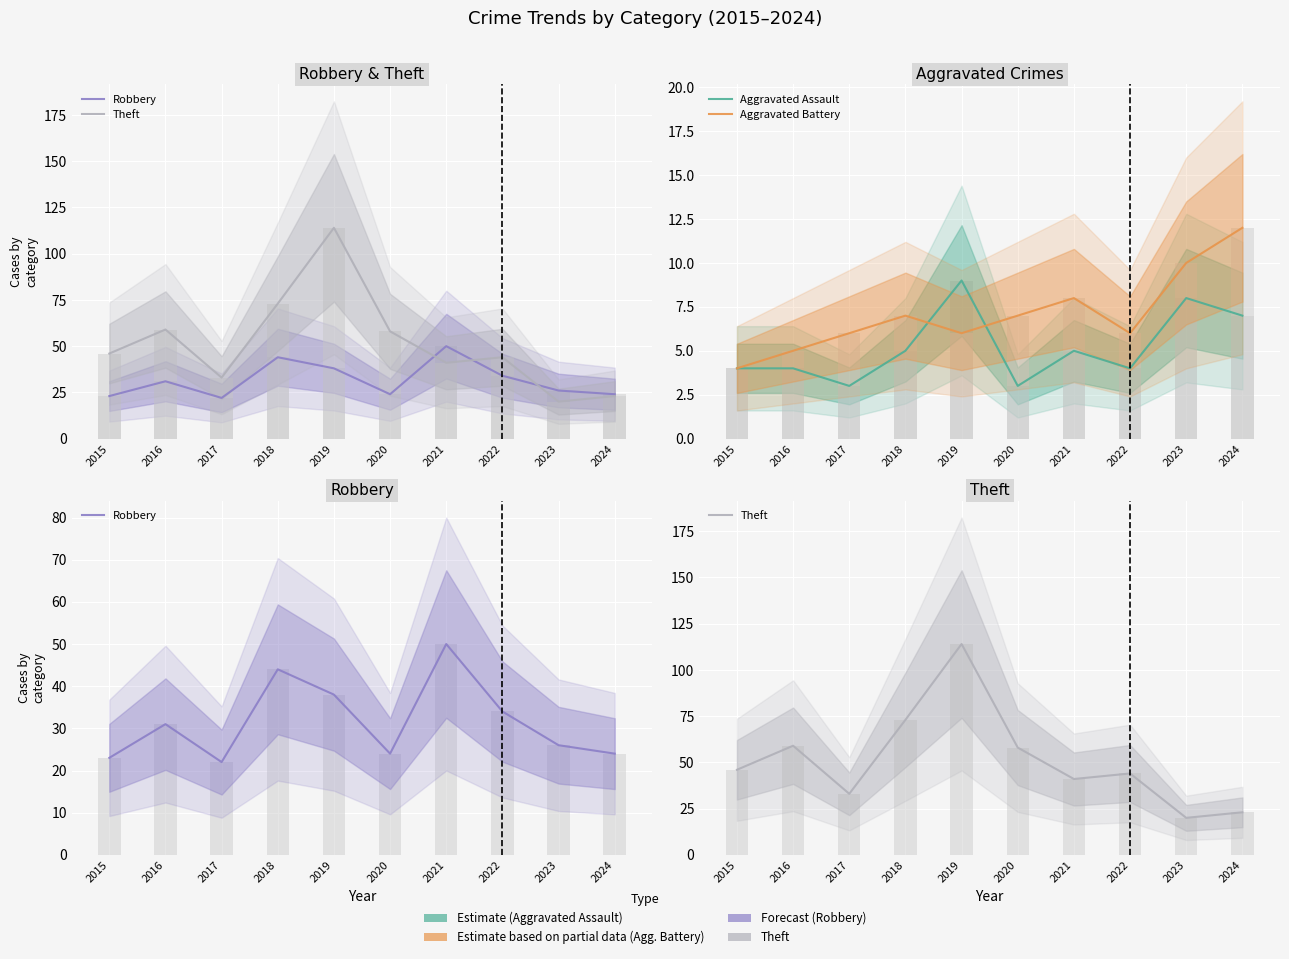

What is the lowest value of the Aggravated Assault series?

3